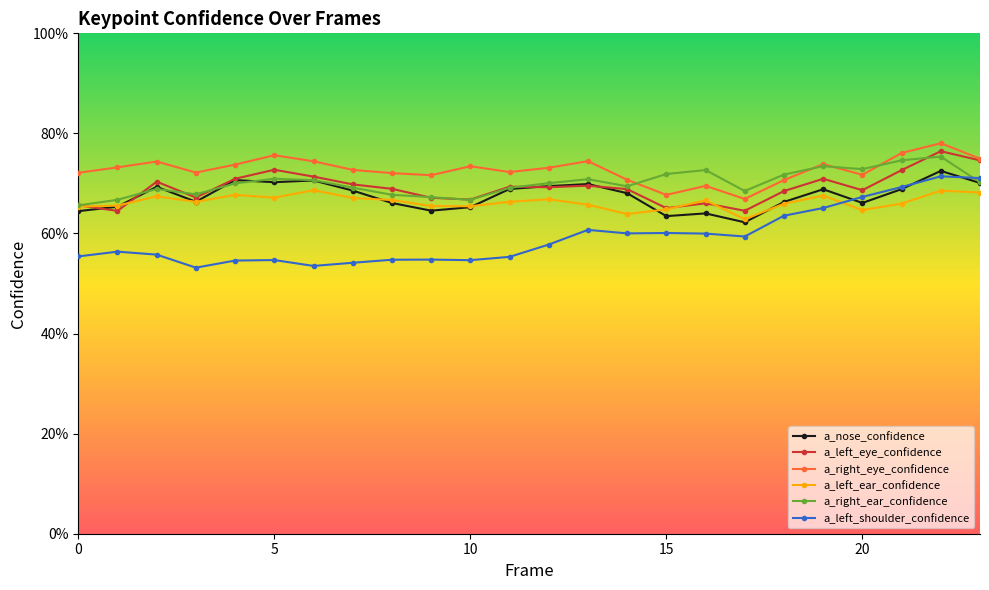

What is the difference between the maximum and second lowest values in the a_left_shoulder_confidence series?

0.2